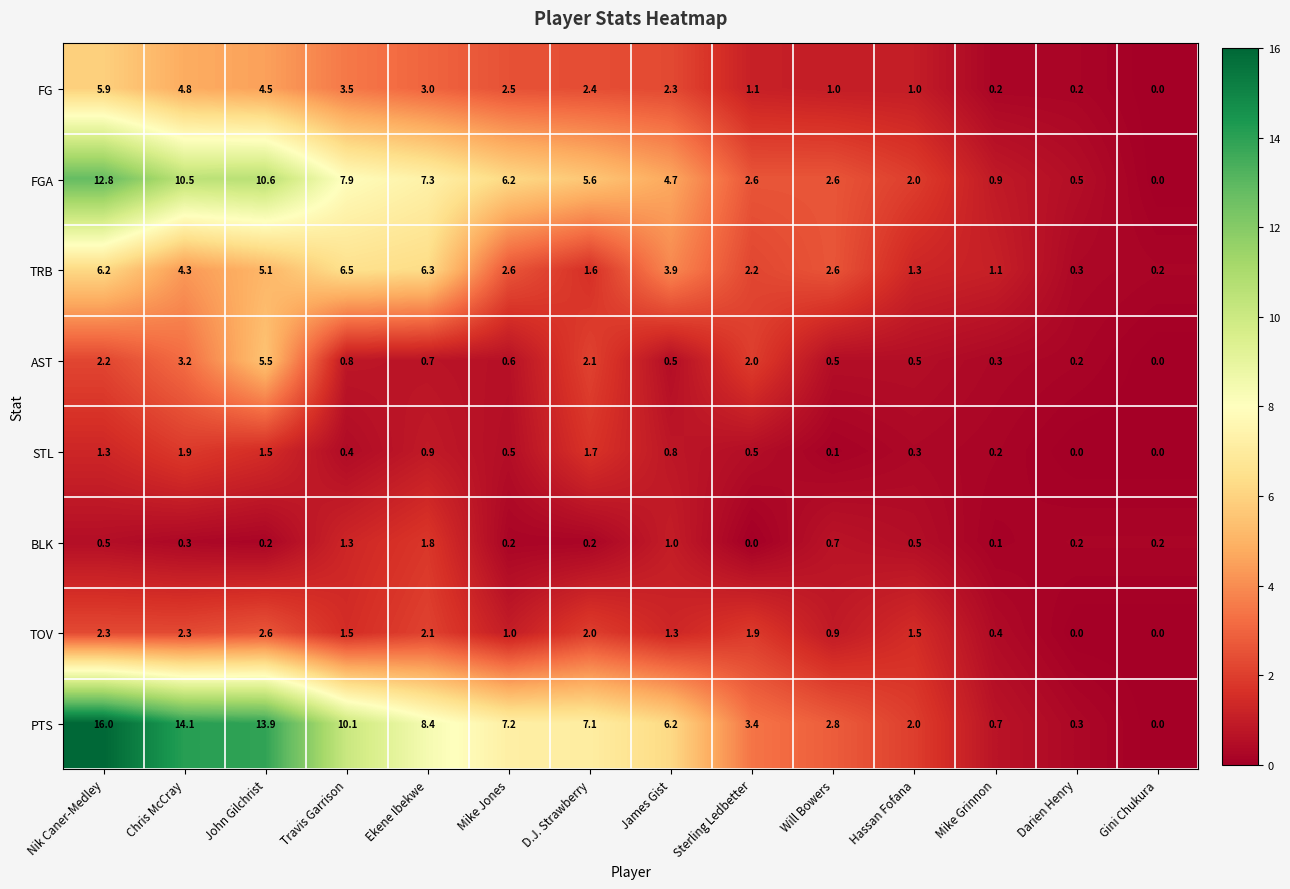

How many data points in FG are less than 2?

6